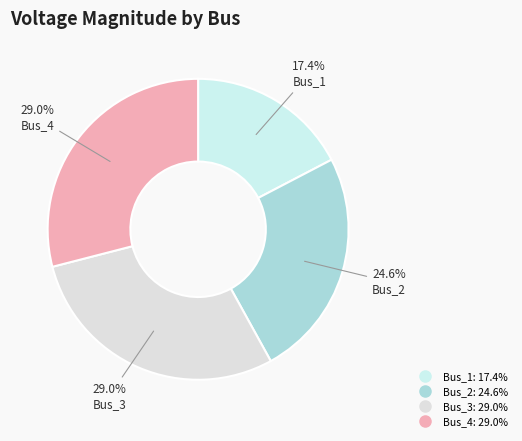

To the nearest percent, what is the difference between the largest and smallest slice percentages?

12%